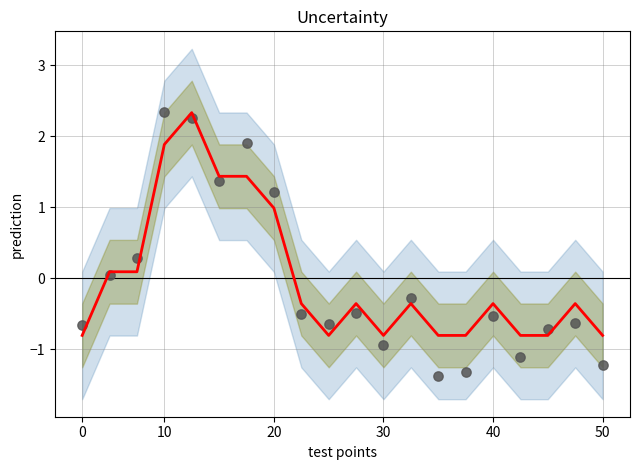

Is the value of event counts at 14 greater than the value of scatter at 18?

No